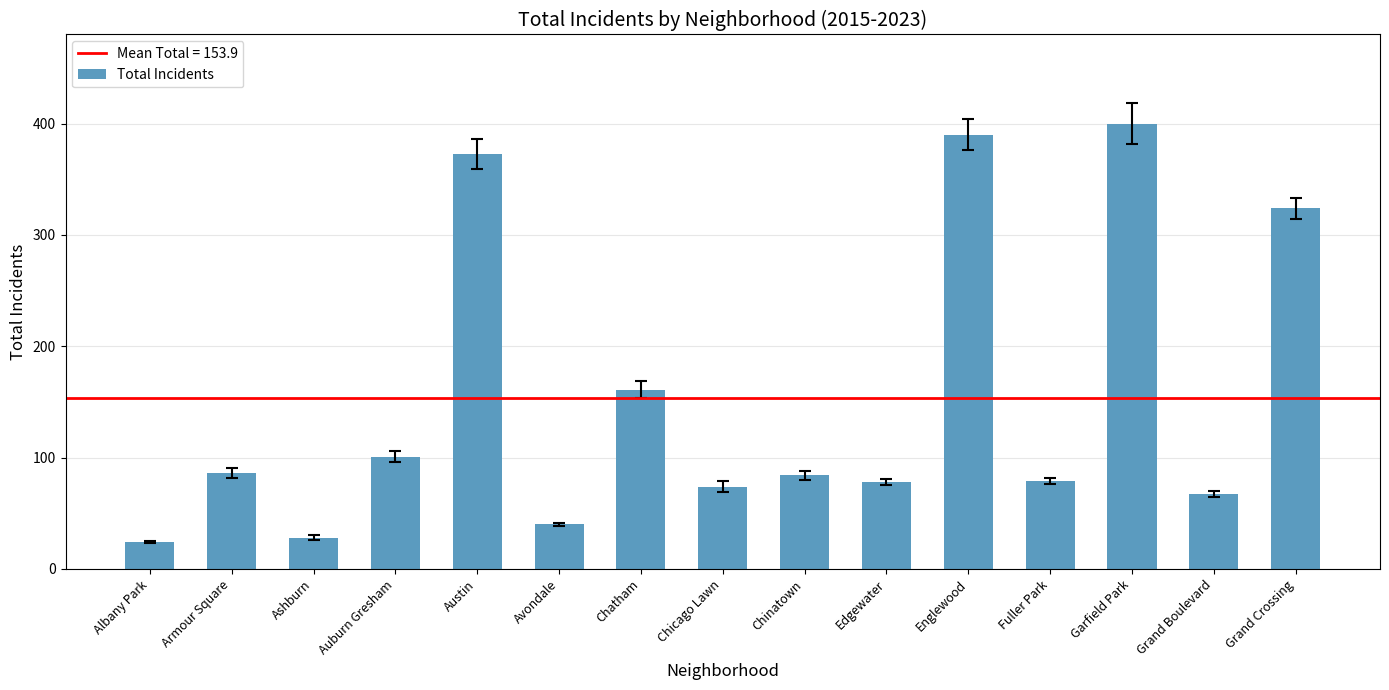

What is the sum of the values at Chinatown and Ashburn?

112